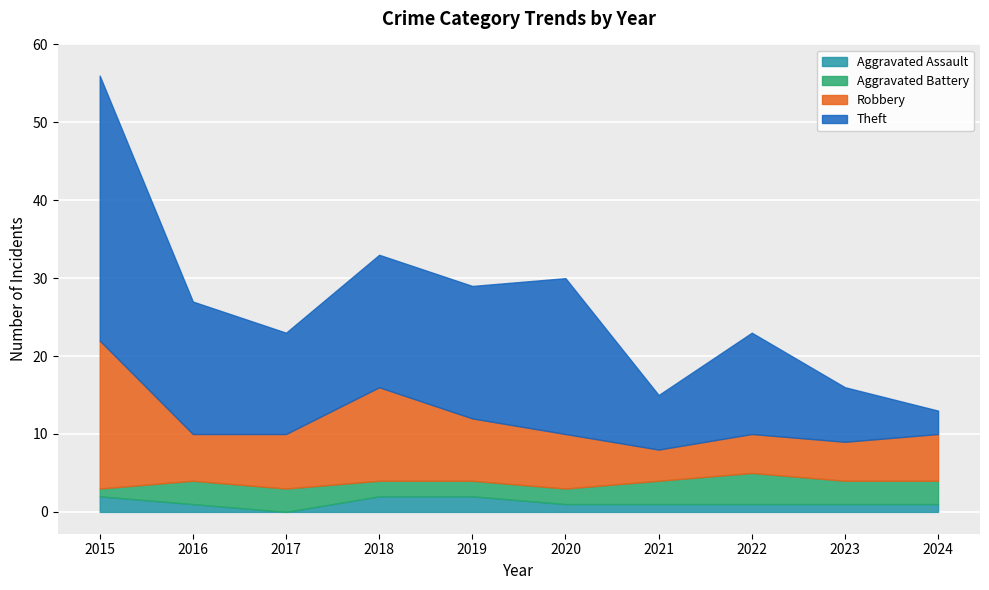

What is the difference between the maximum and minimum values in the Theft series?

31